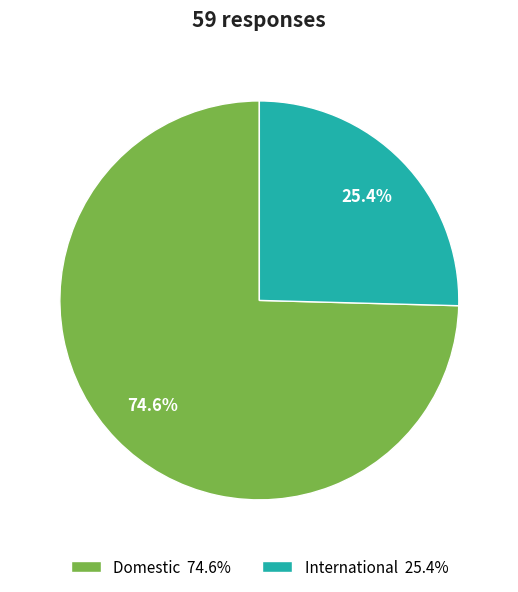

What percentage do International and Domestic together represent?

100.0%